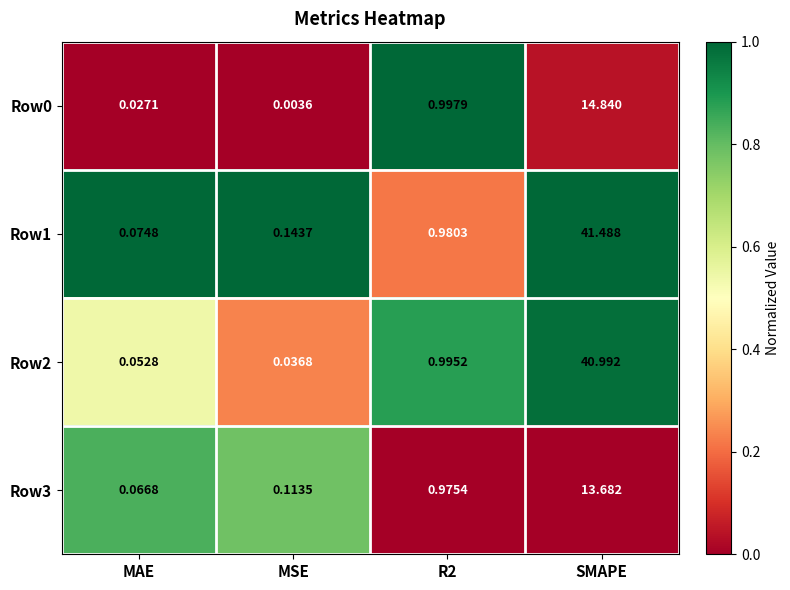

At which category does the chart reach its minimum across all series?

MSE